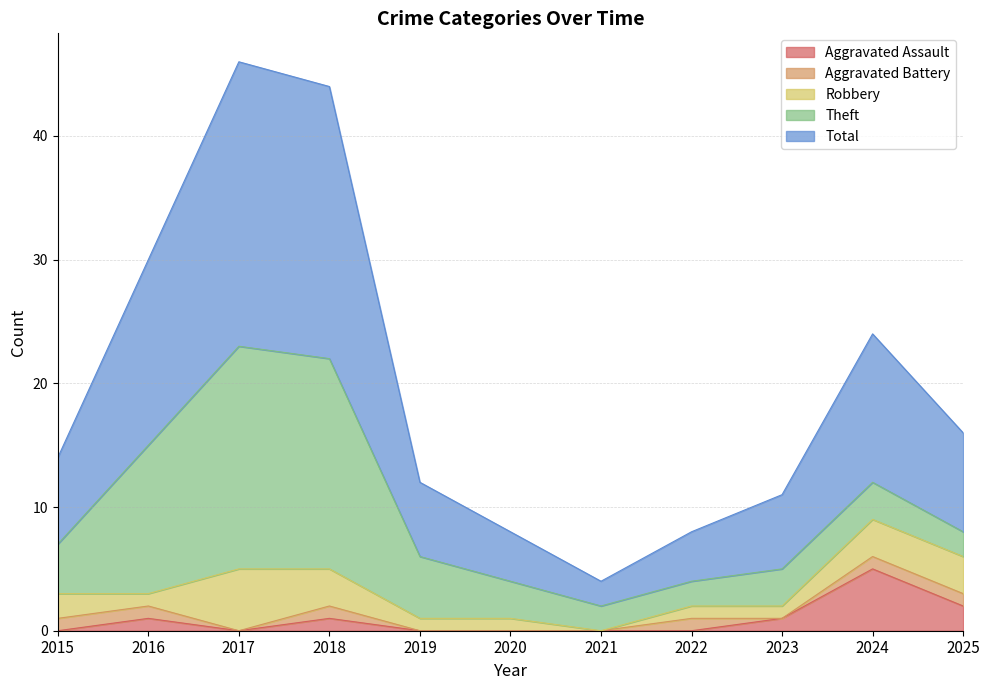

At how many categories does at least one series exceed 18?

2